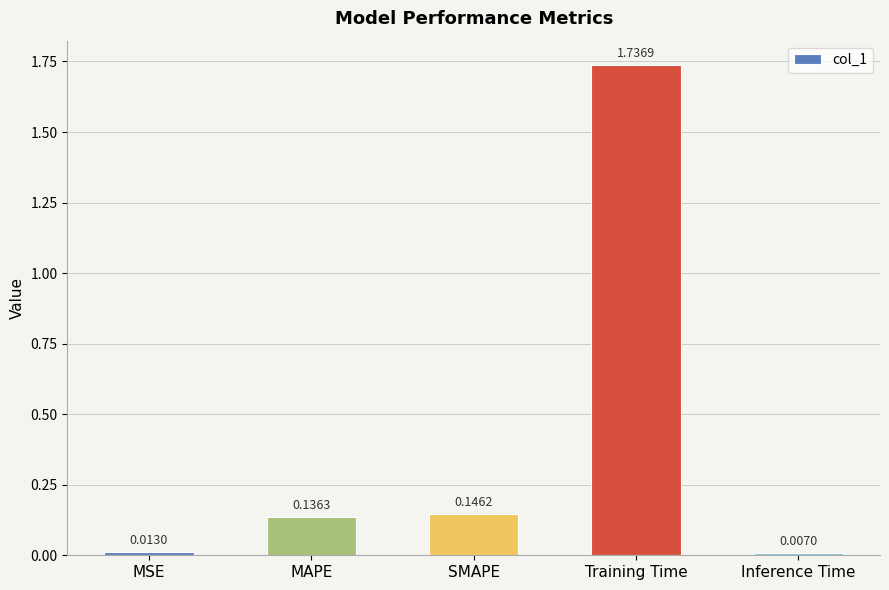

Where is the data nearest to the value 0?

Inference Time